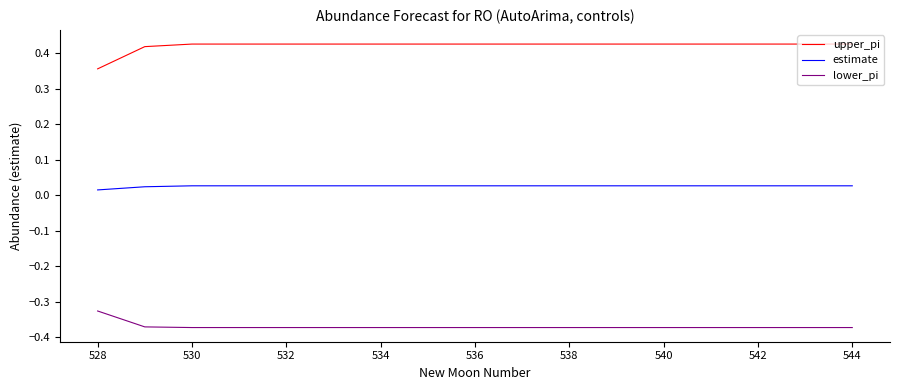

Which series has the largest total across all categories?

upper_pi